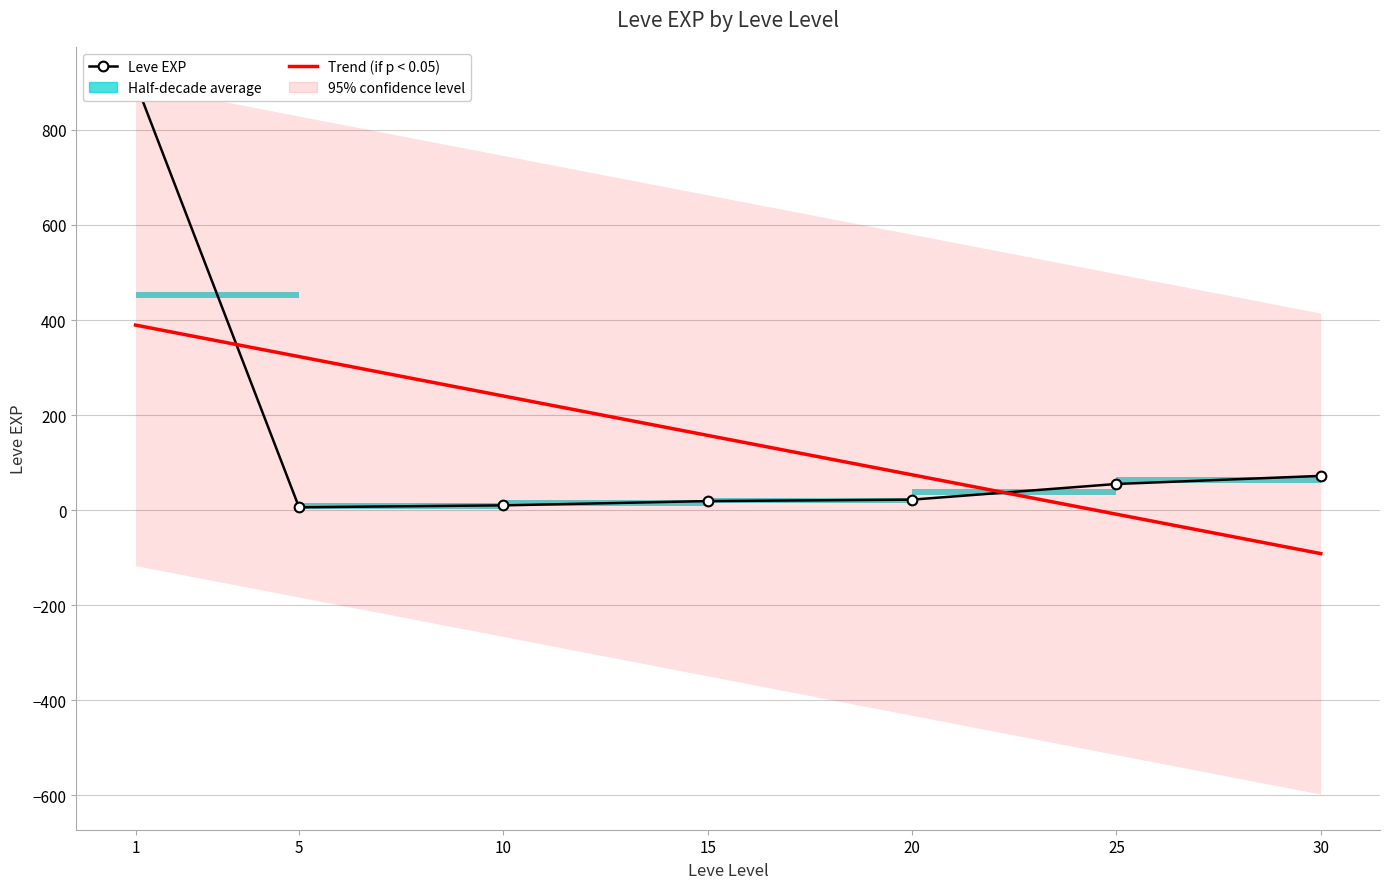

True or false: the data has more than 0 interior local peaks.

False